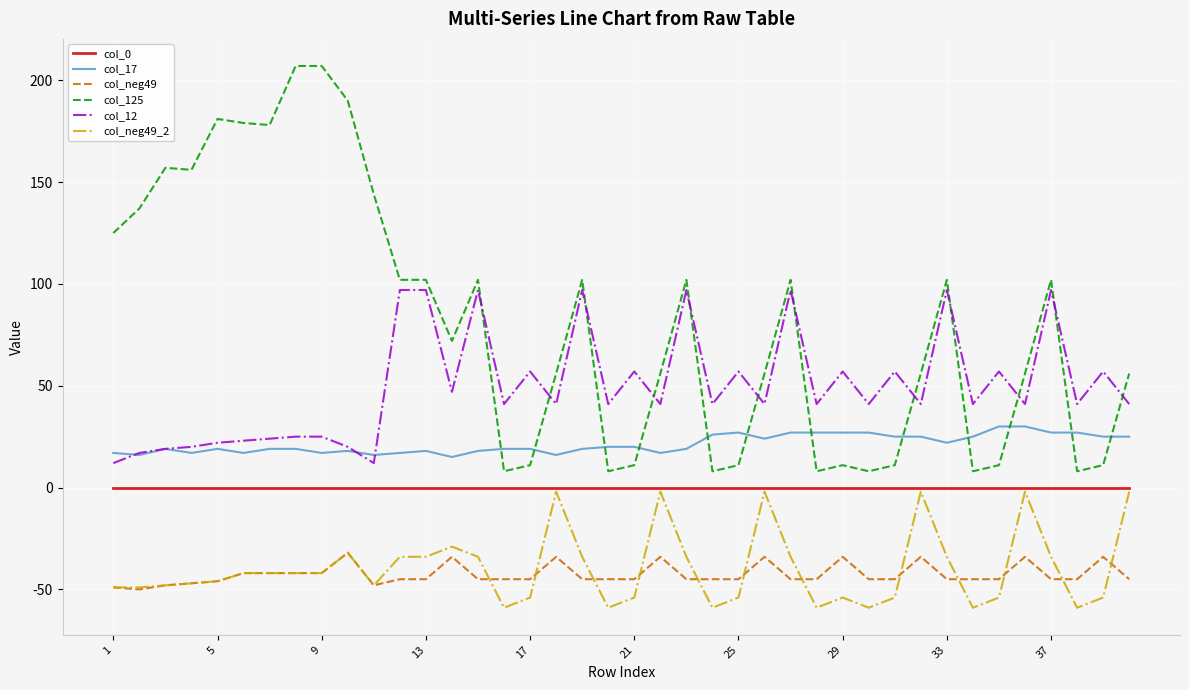

Which series has the largest total across all categories?

col_125